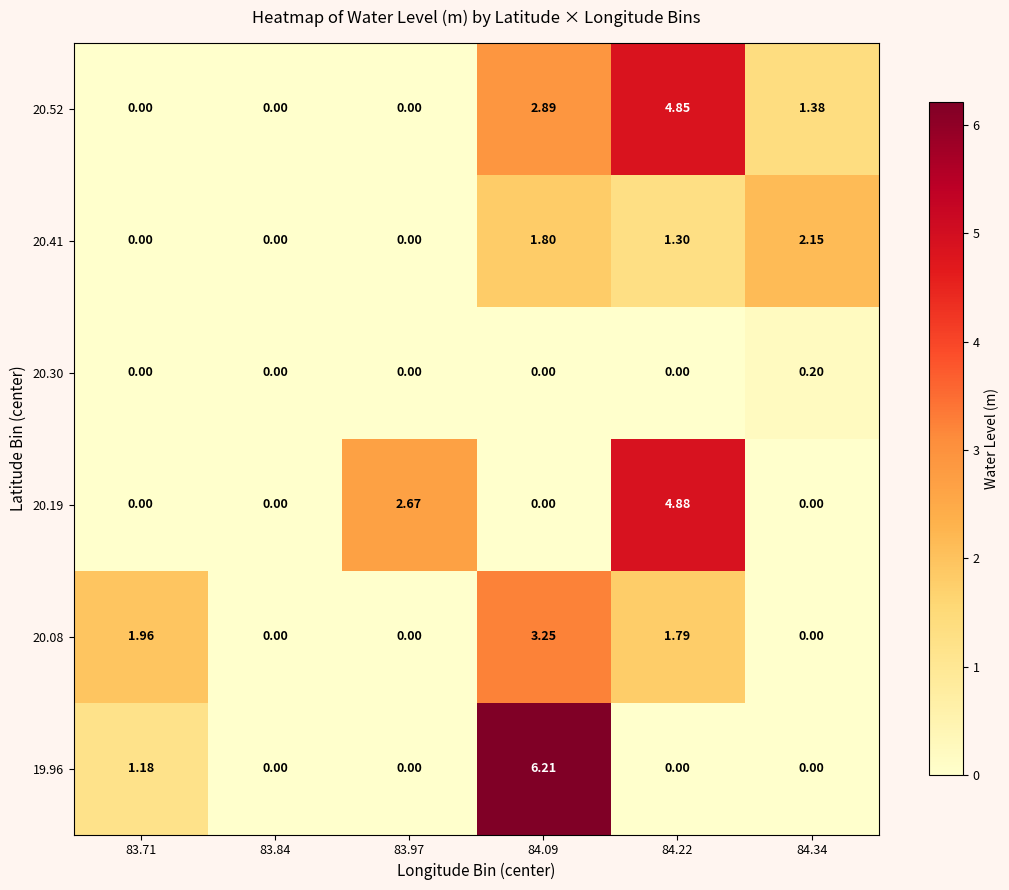

Which series has the widest spread of values?

19.96